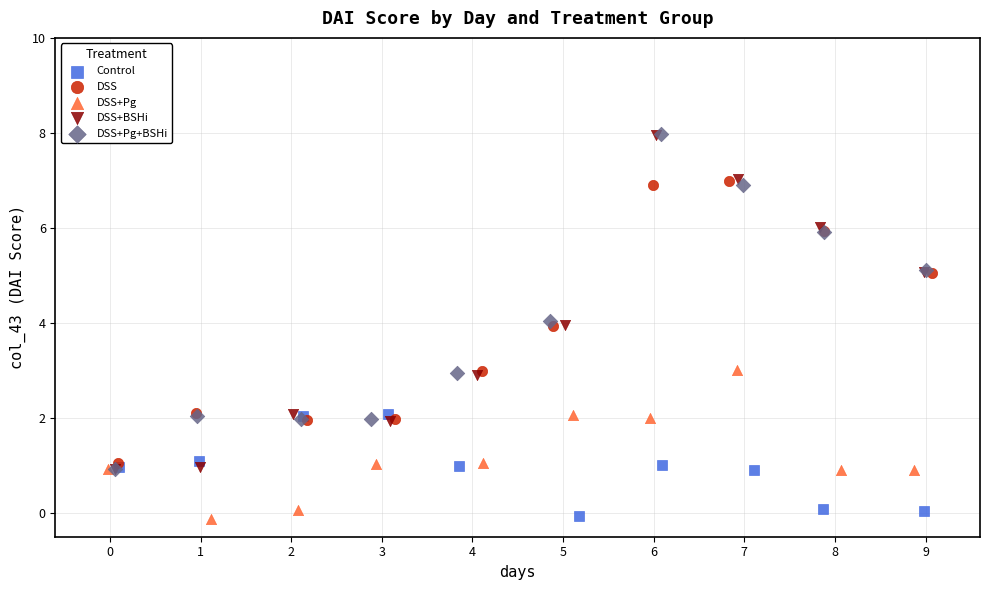

What are all the series names shown in the legend?

Control, DSS, DSS+Pg, DSS+BSHi, DSS+Pg+BSHi